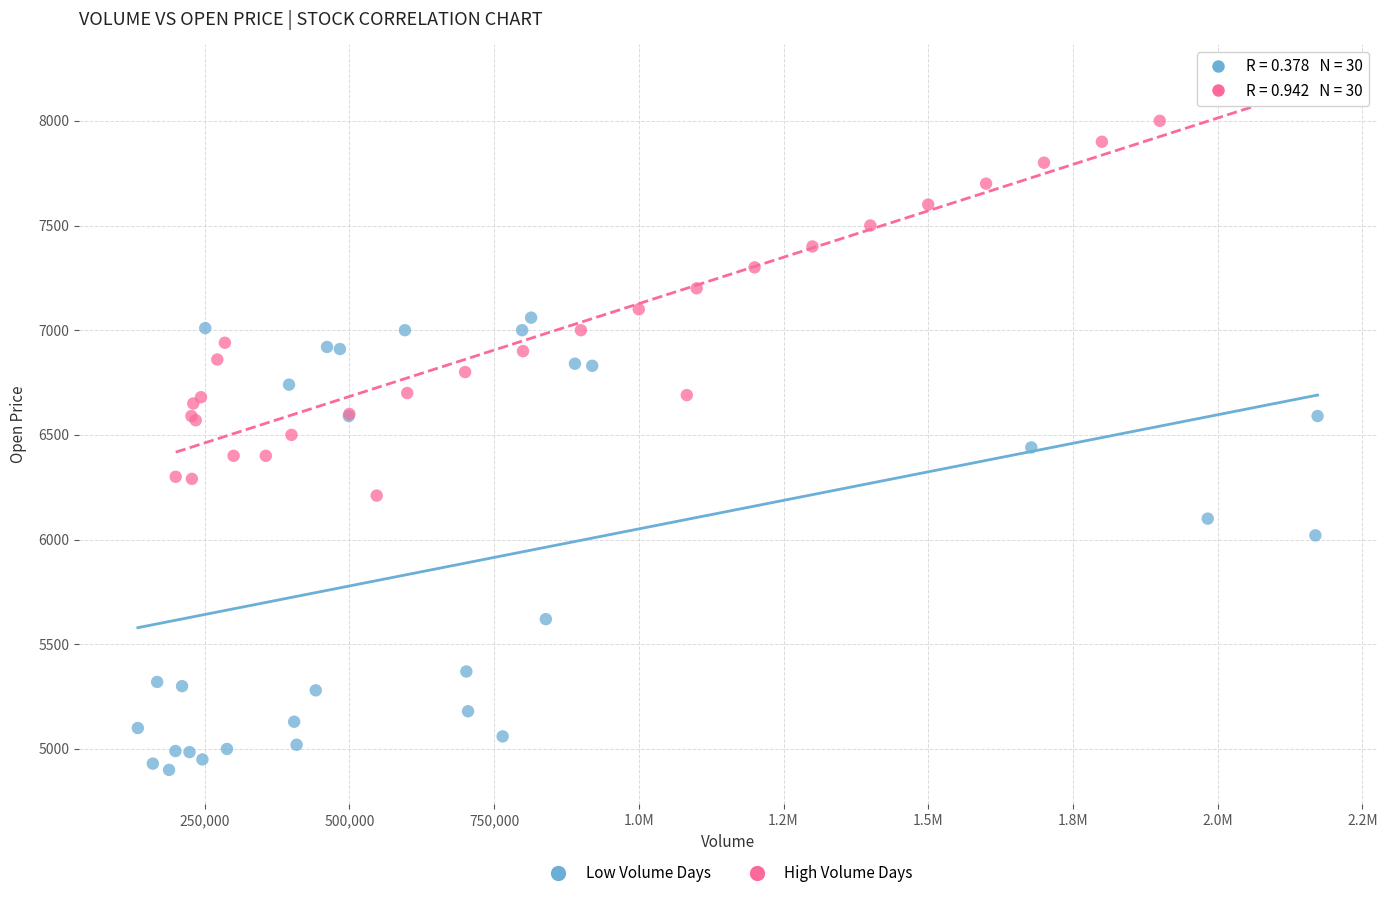

Which series contains the lowest Y value?

Low Volume Days